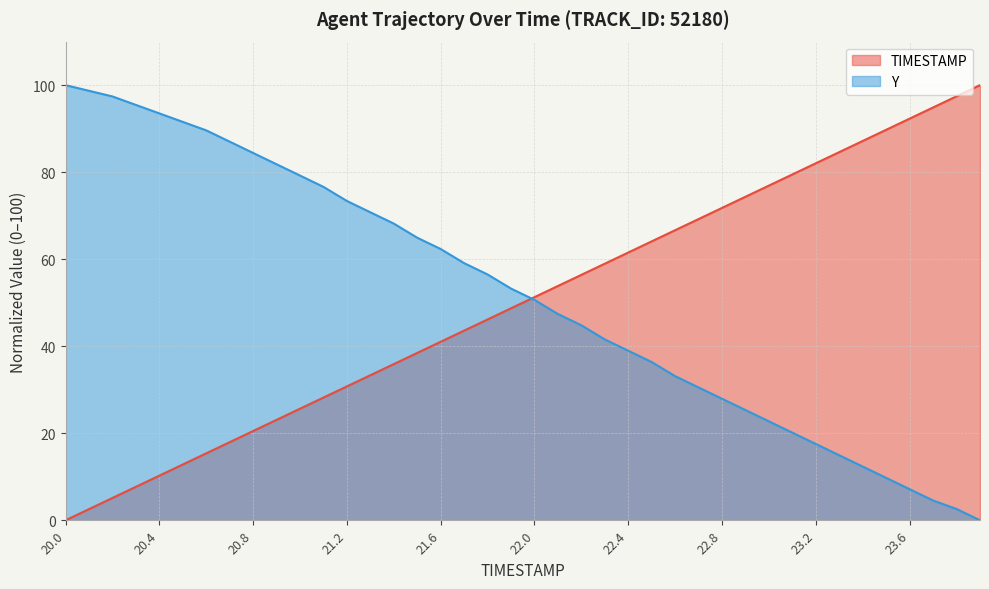

Which series ends up on top after the final intersection of Y and TIMESTAMP?

TIMESTAMP